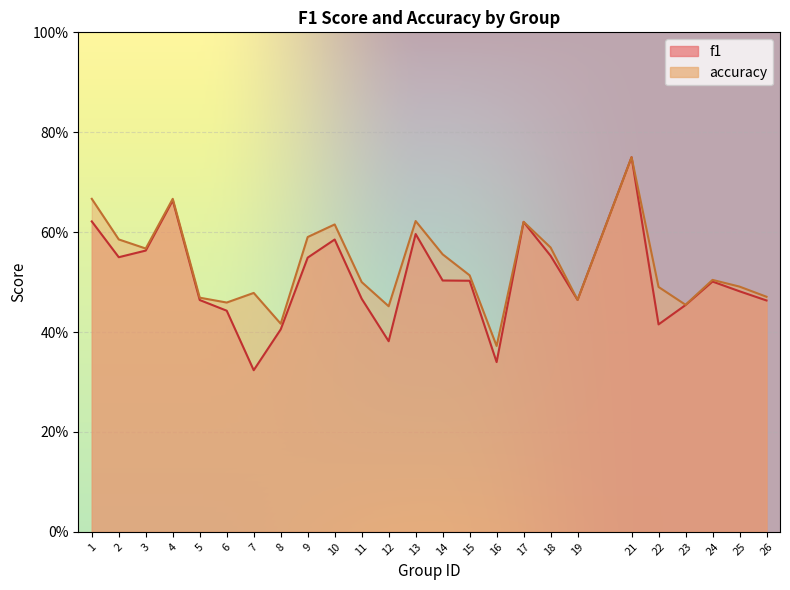

True or false: f1 has more than 0 interior local peaks.

True